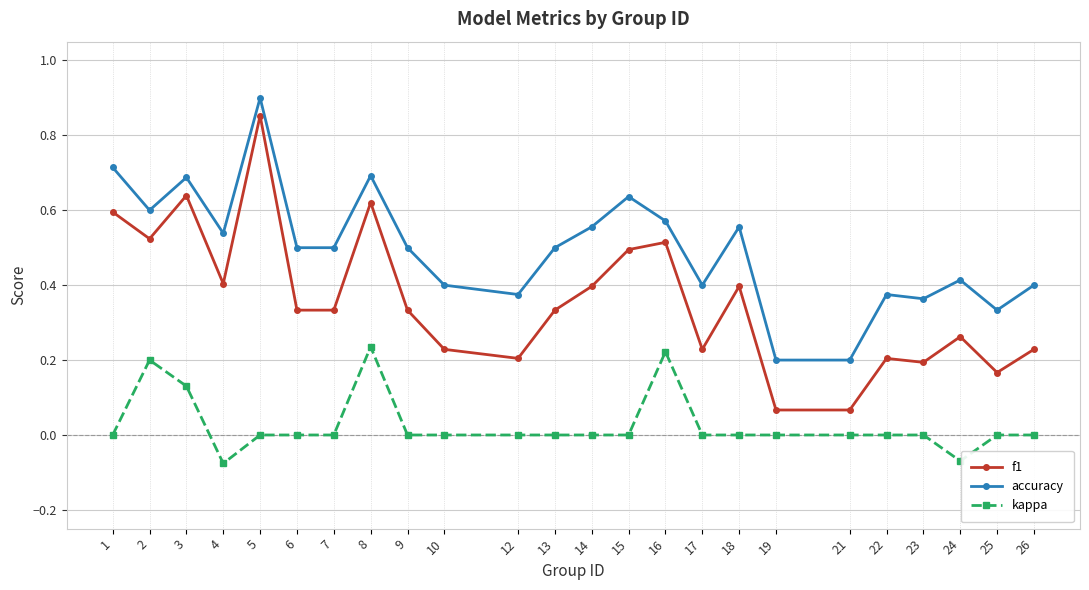

What are all the series names shown in the legend?

f1, accuracy, kappa